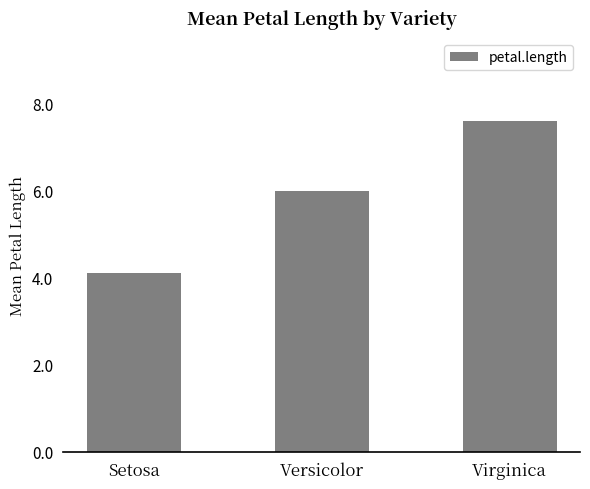

The chart shows a value of 6.0 at Versicolor. True or false?

True